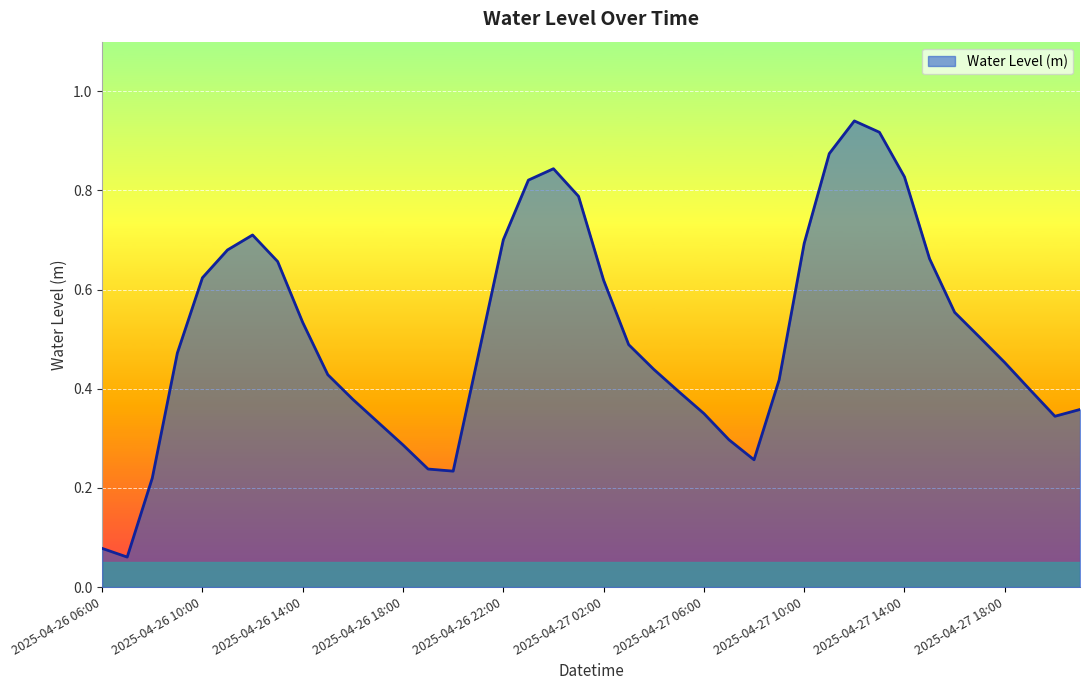

At which category does the data reach its first local peak?

2025-04-26 12:00